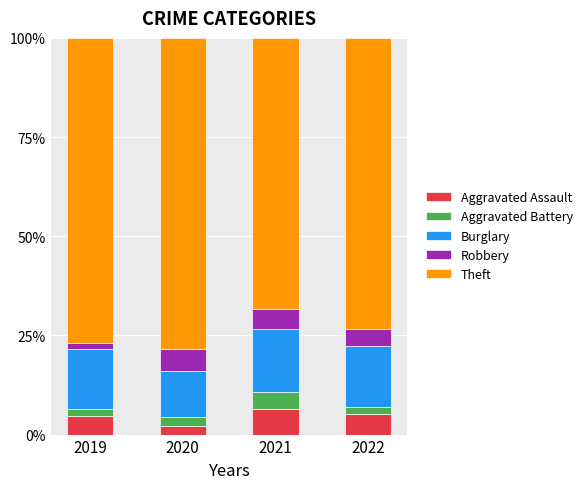

At which label does Aggravated Assault reach its minimum?

2020